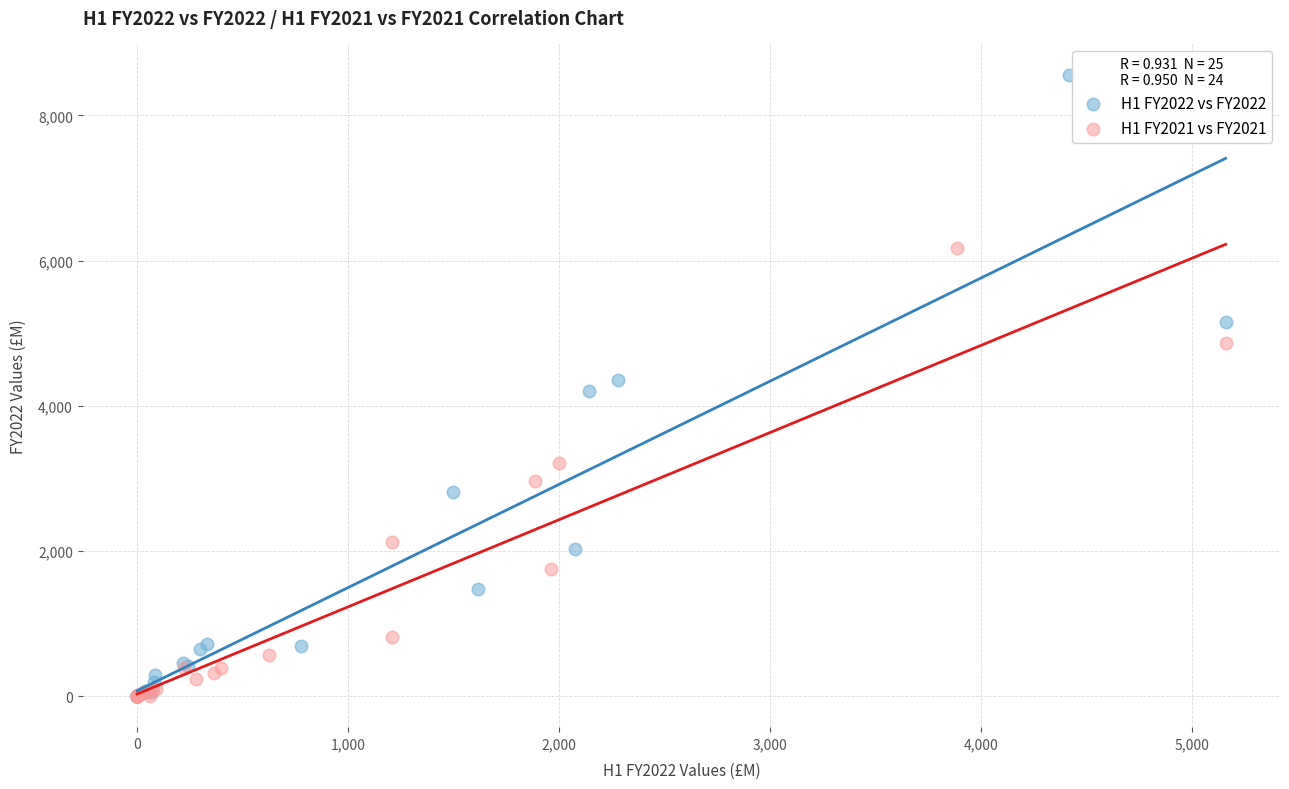

Which series has the widest spread of Y values?

H1 FY2022 vs FY2022